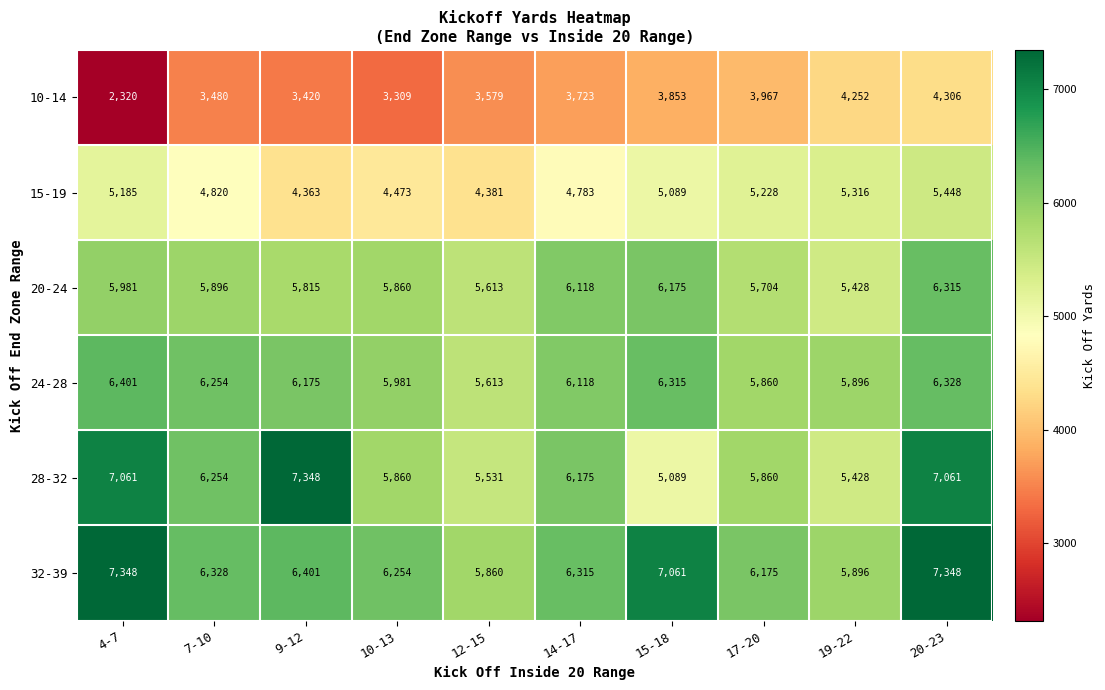

Which series changed the most between 7-10 and 19-22?

28-32